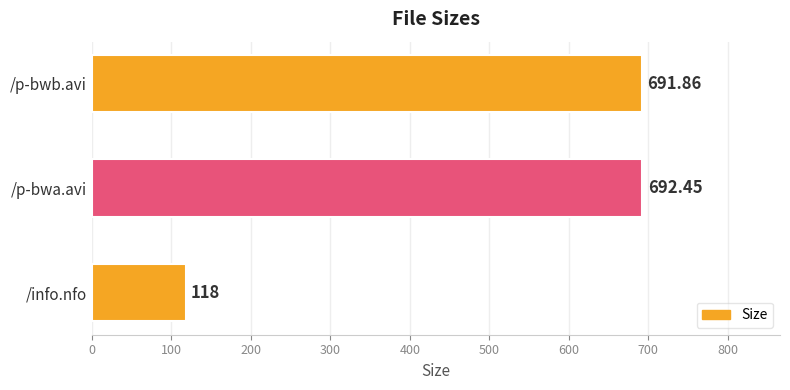

Which has a higher value, /p-bwb.avi or /p-bwa.avi?

/p-bwa.avi